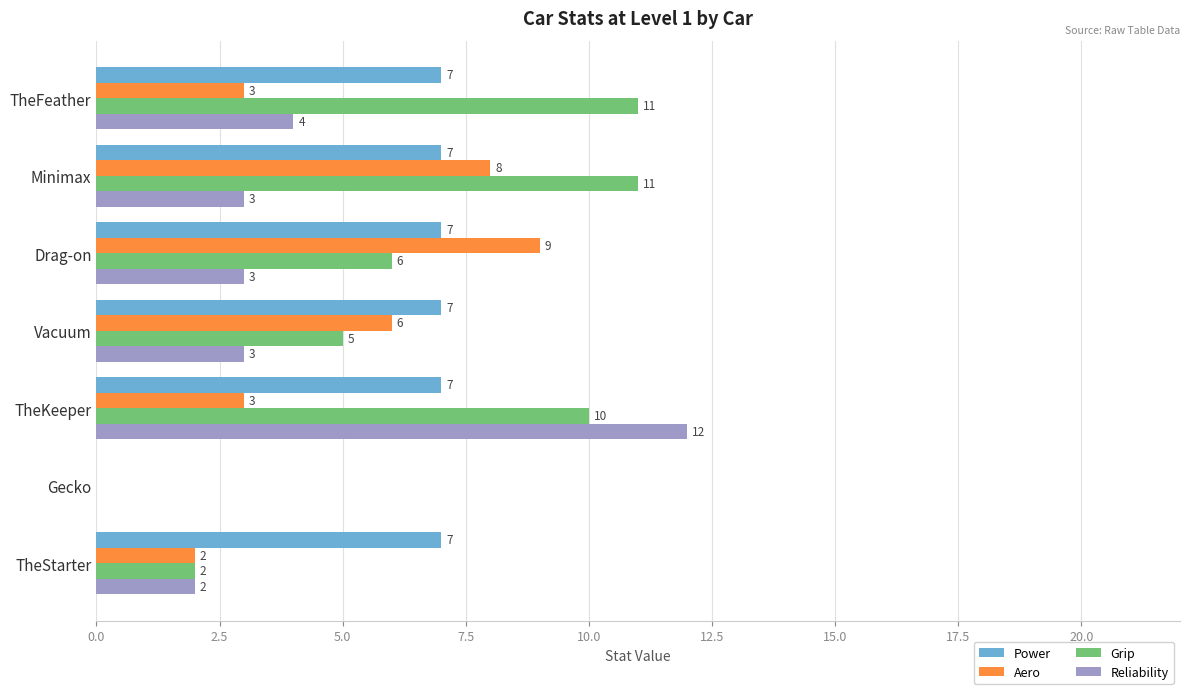

At which category does the chart reach its peak across all series?

TheKeeper